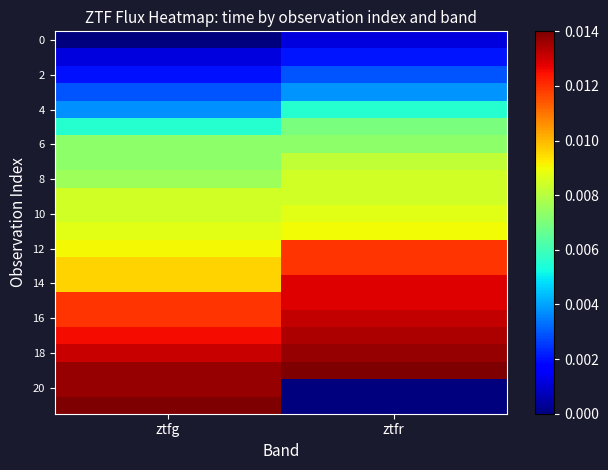

At which category does the chart reach its peak across all series?

ztfg